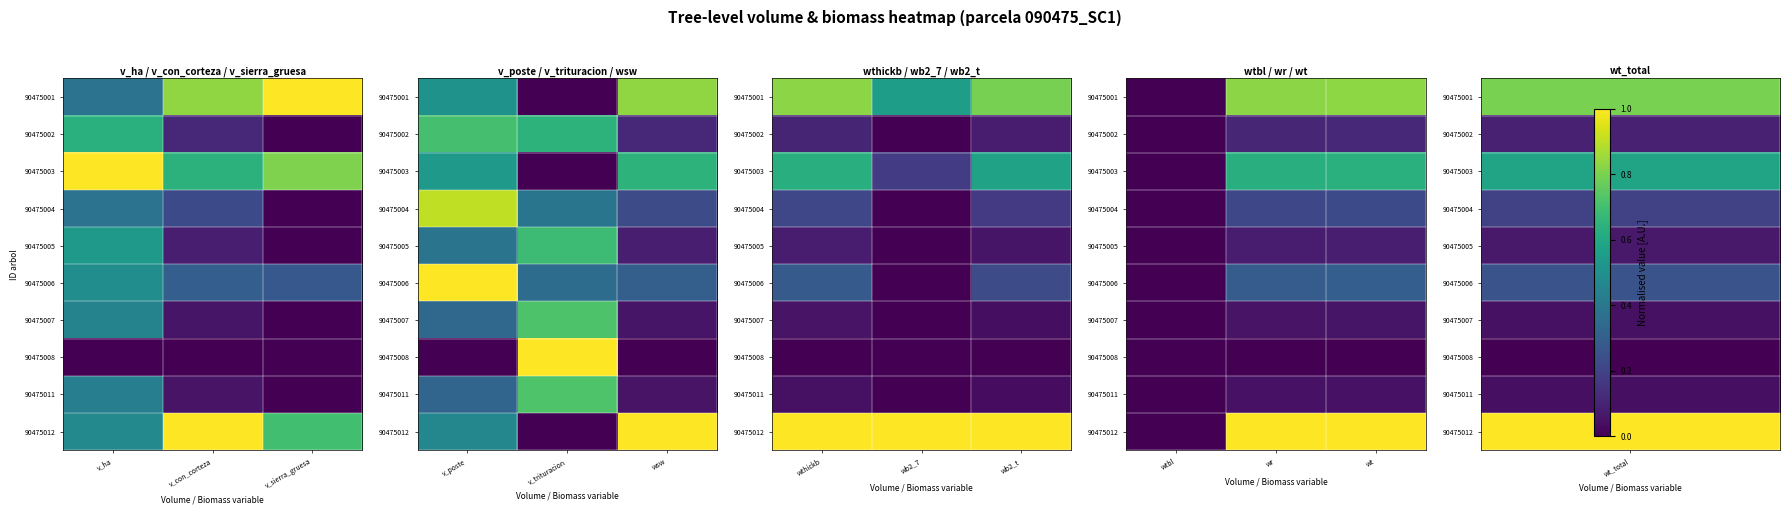

Rank the series by their maximum value, from highest to lowest.

90475012, 90475001, 90475003, 90475006, 90475004, 90475002, 90475005, 90475007, 90475011, 90475008